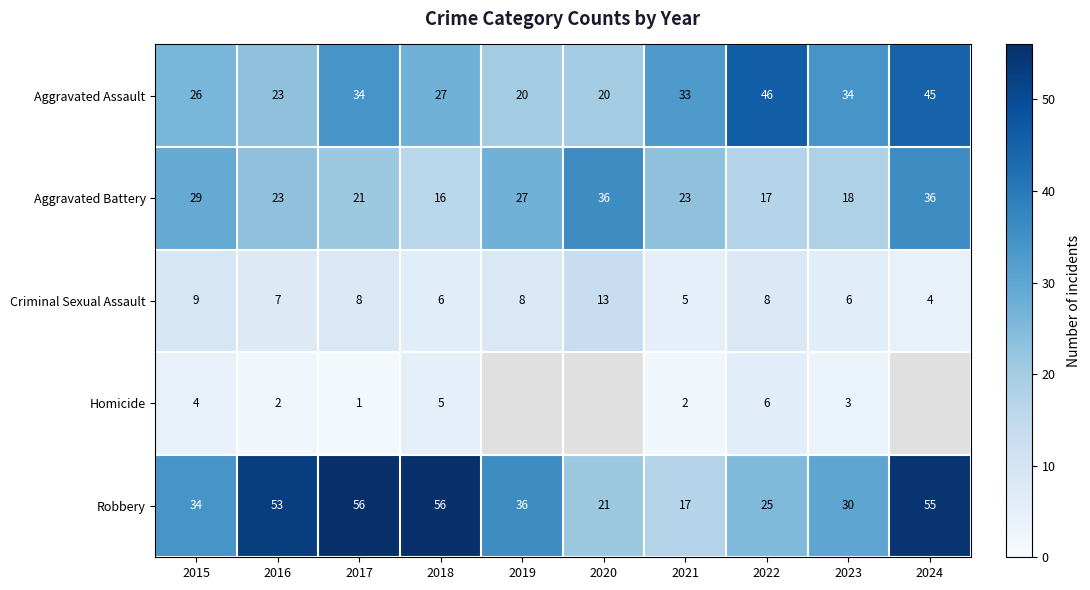

What is the spread (max minus min) of values at 2022?

40